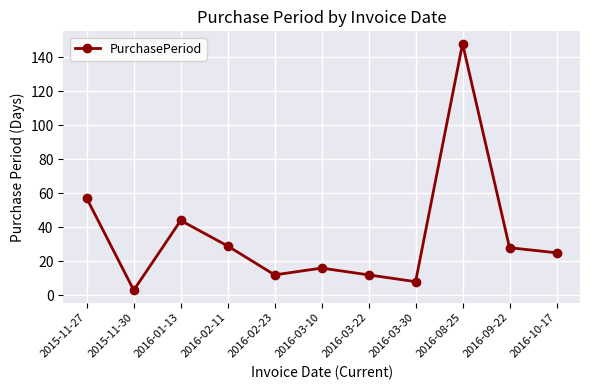

What is the change in value from 2016-03-22 to 2016-08-25?

+136